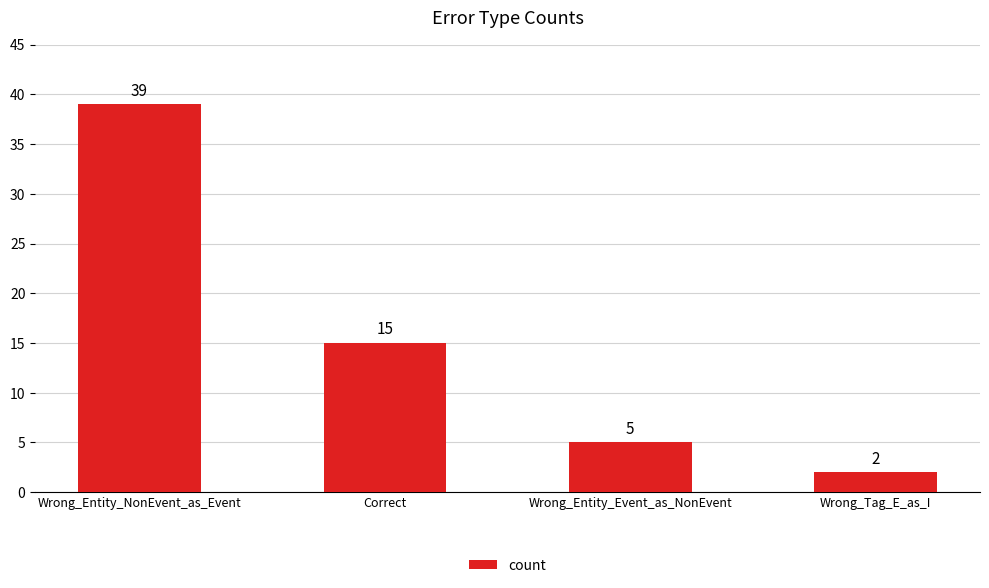

What position from the right is Wrong_Tag_E_as_I?

1